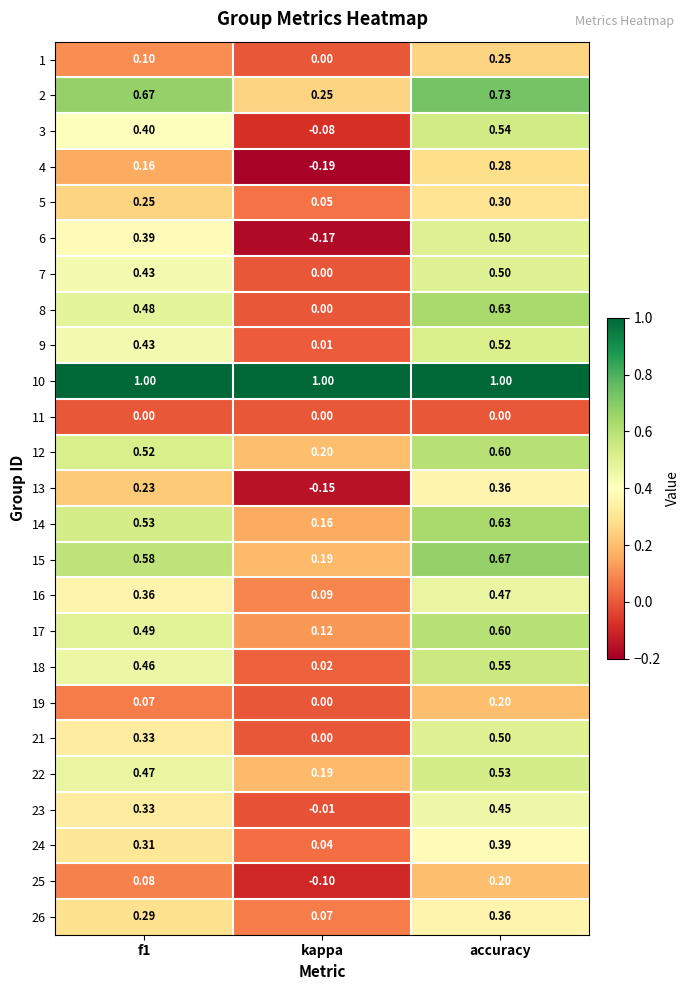

Which category has the highest value in the 6 series?

accuracy